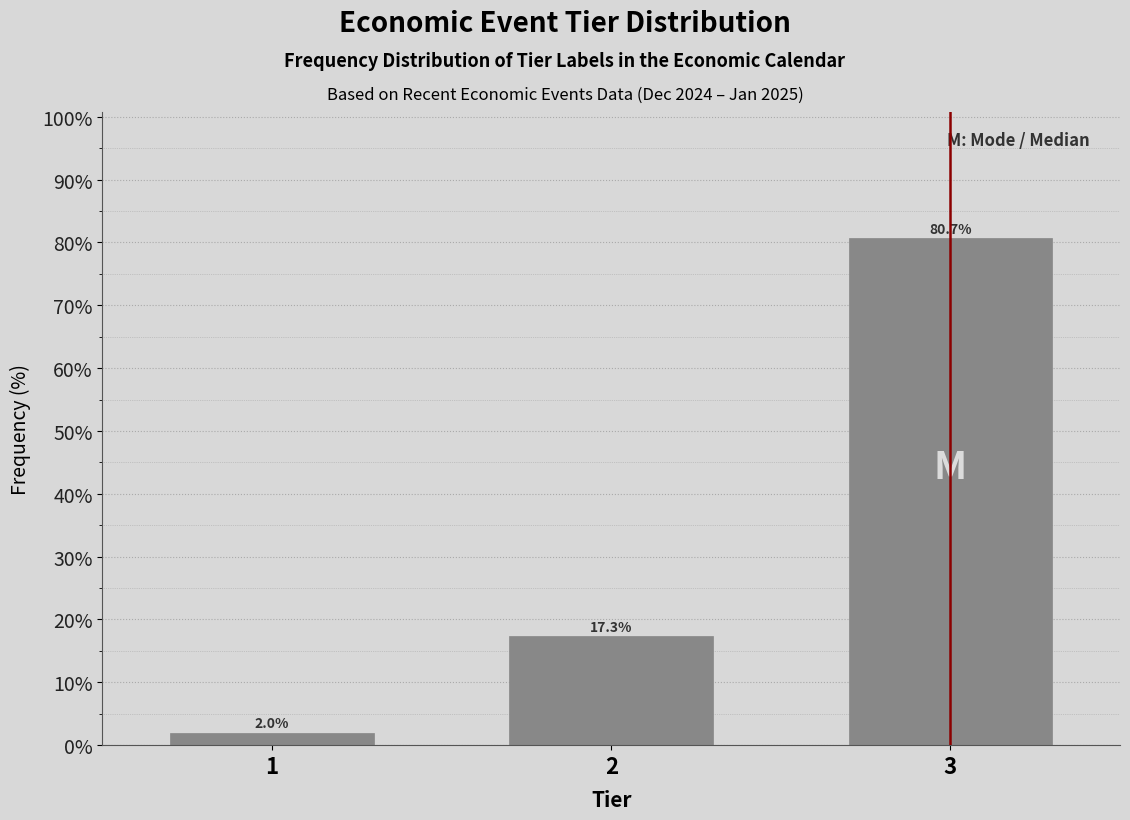

Reading left to right, transcribe all the data shown in this chart.

2.0	17.3	80.7